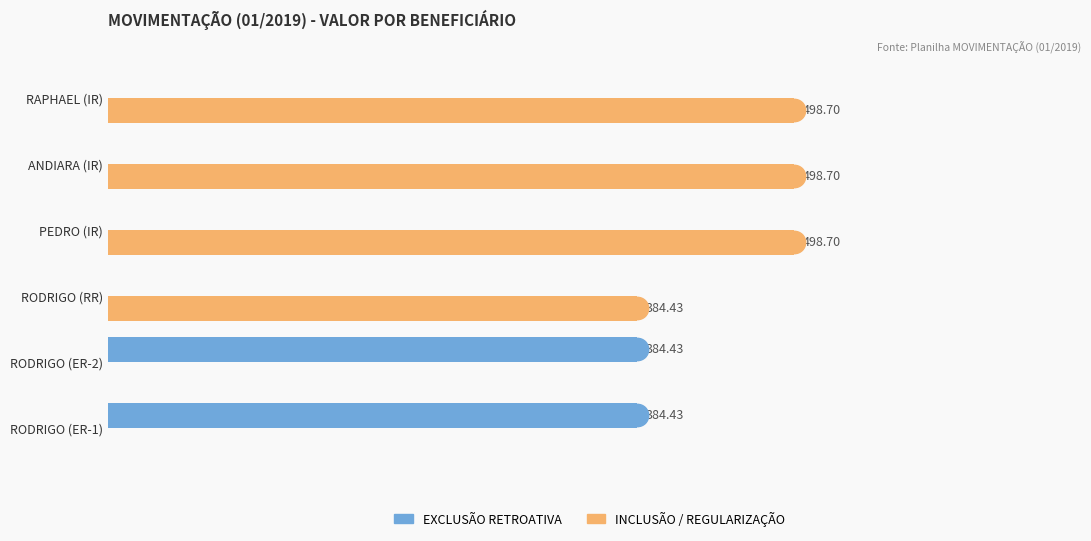

Which series contains the lowest Y value?

EXCLUSÃO RETROATIVA